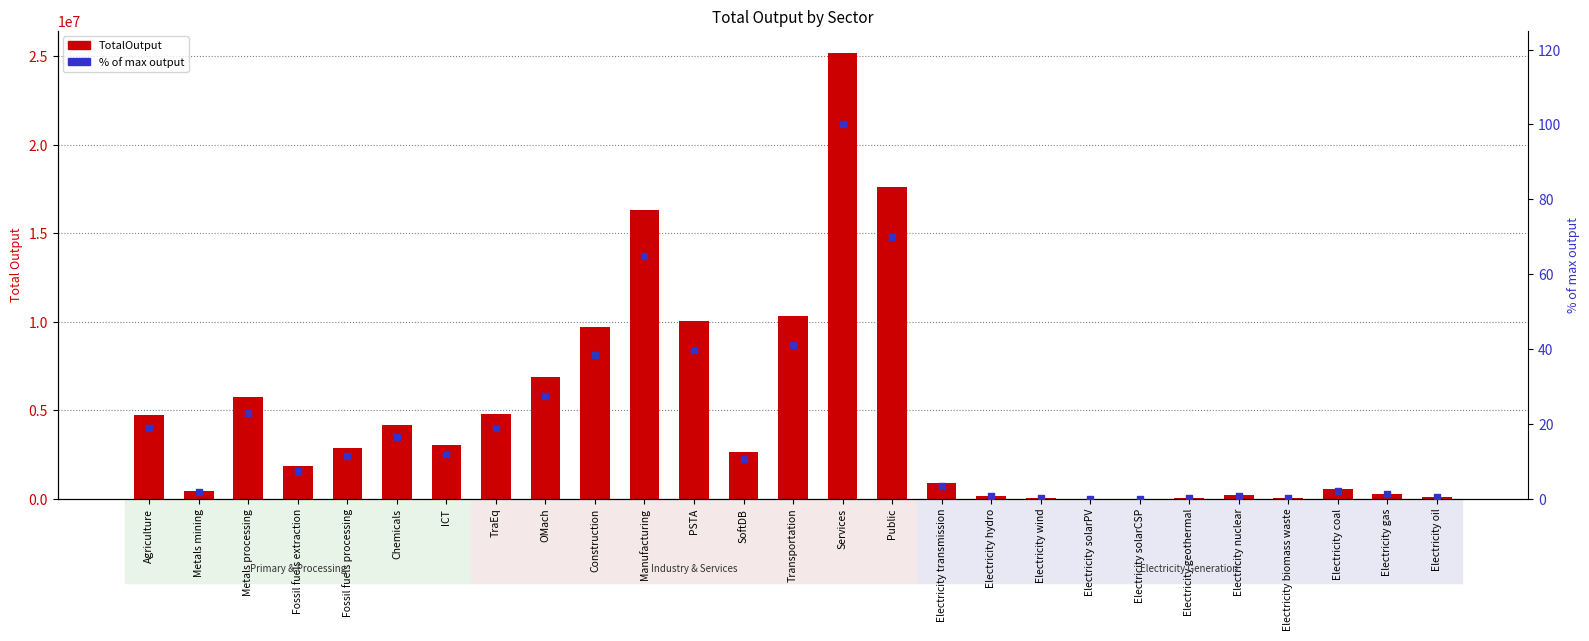

Is the value of % of max output at Electricity hydro greater than the value of TotalOutput at TraEq?

No